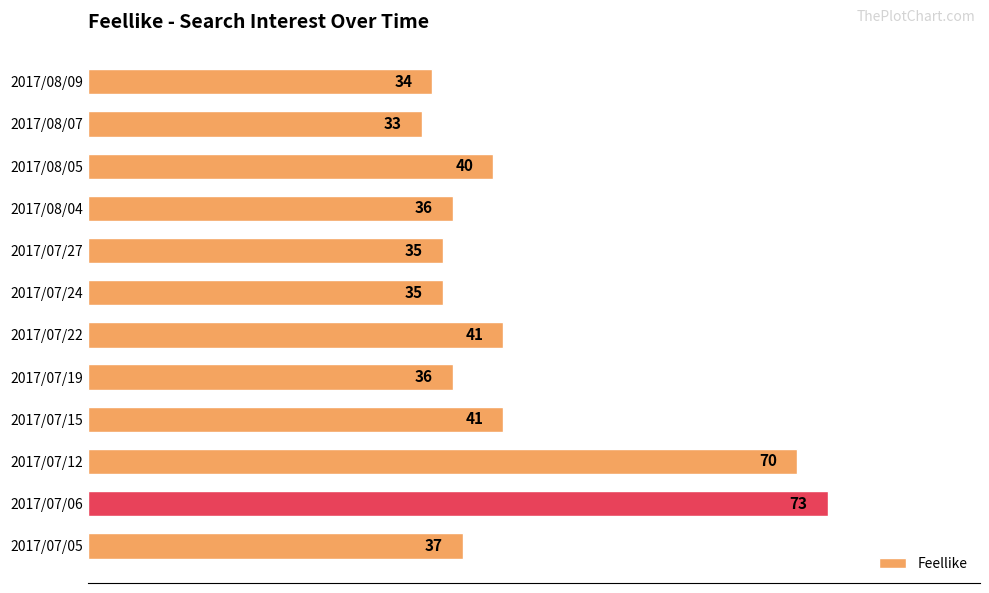

What is the sum of the values at 2017/07/27 and 2017/08/05?

75